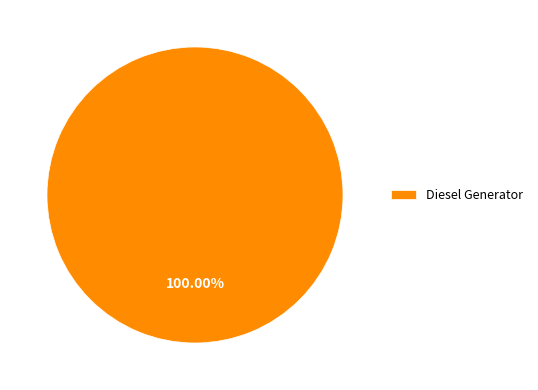

Rank the categories by value from lowest to highest.

Diesel Generator